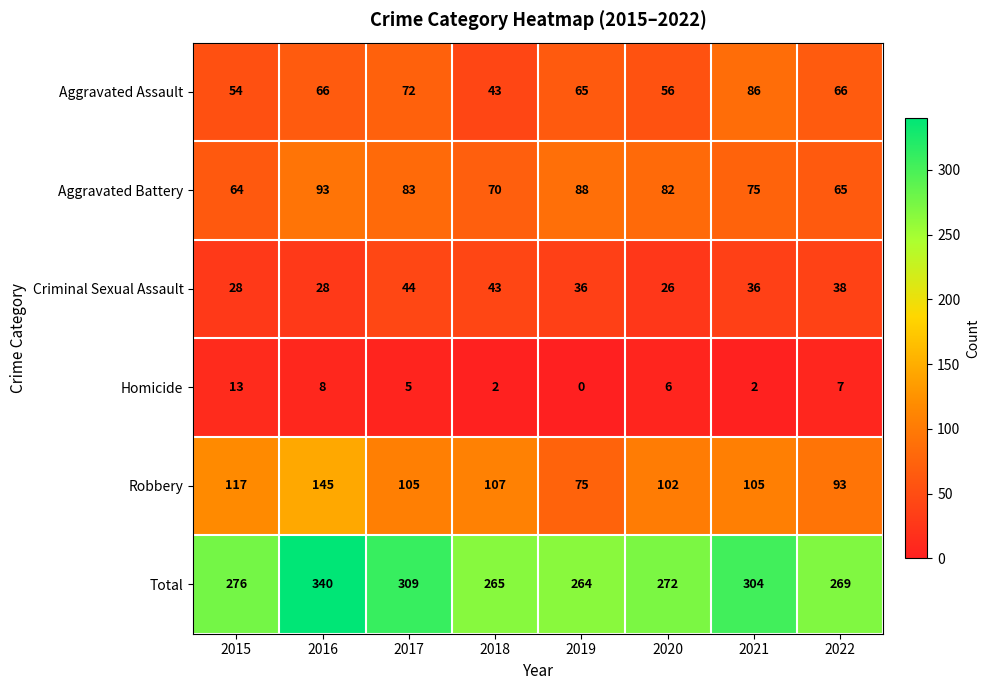

What is the average value of the Criminal Sexual Assault series?

35